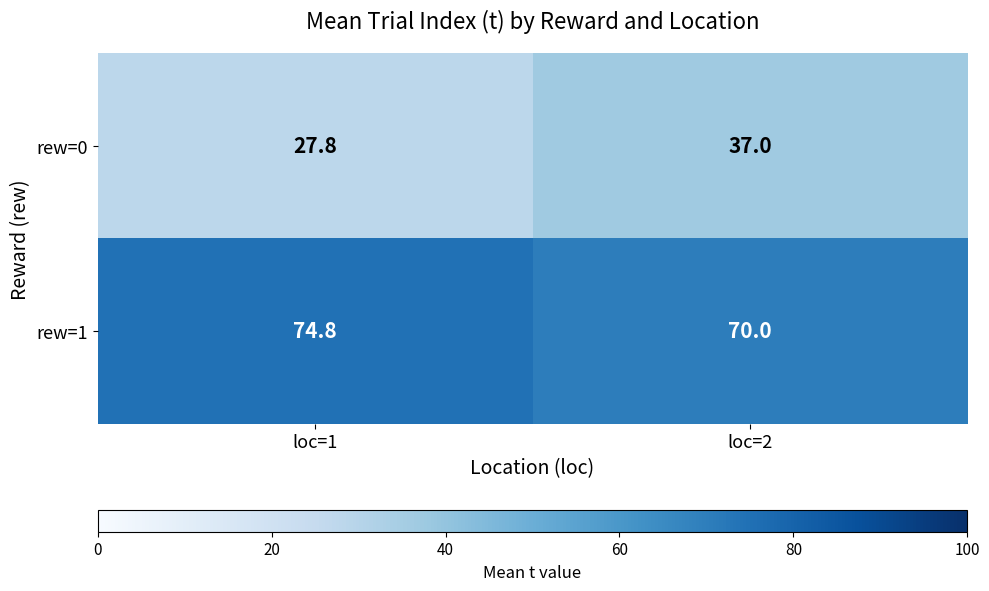

List the series in order of their peak value, highest first.

rew=1, rew=0